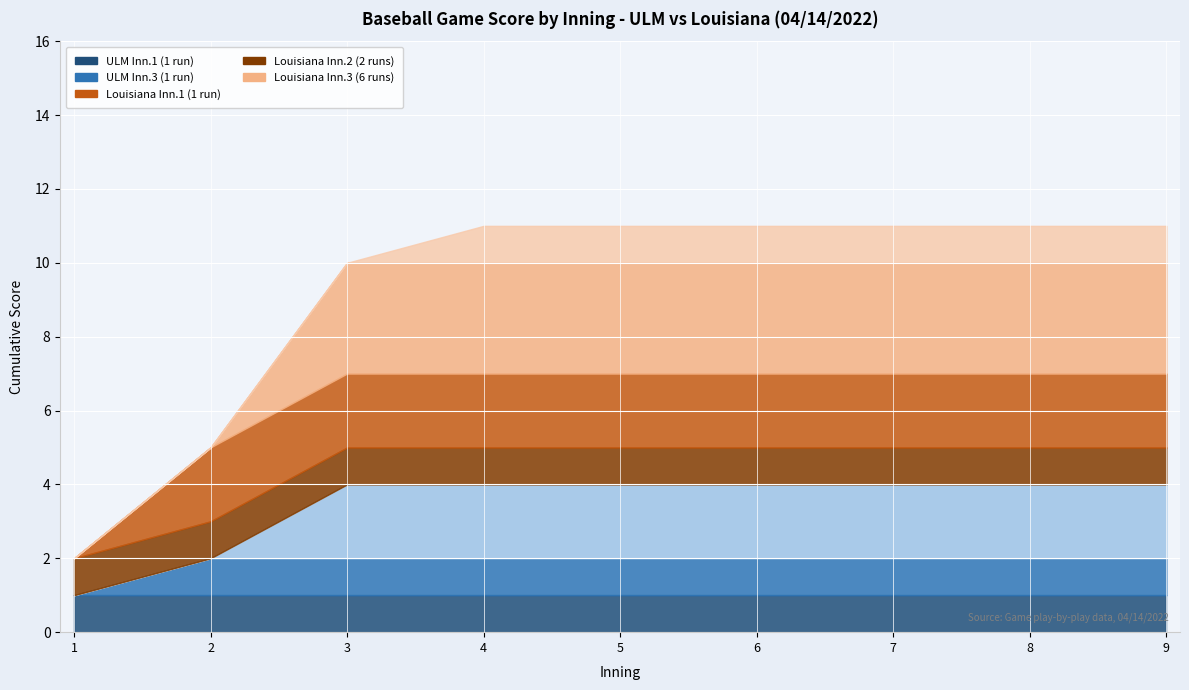

True or false: ULM and Louisiana intersect in this chart.

False